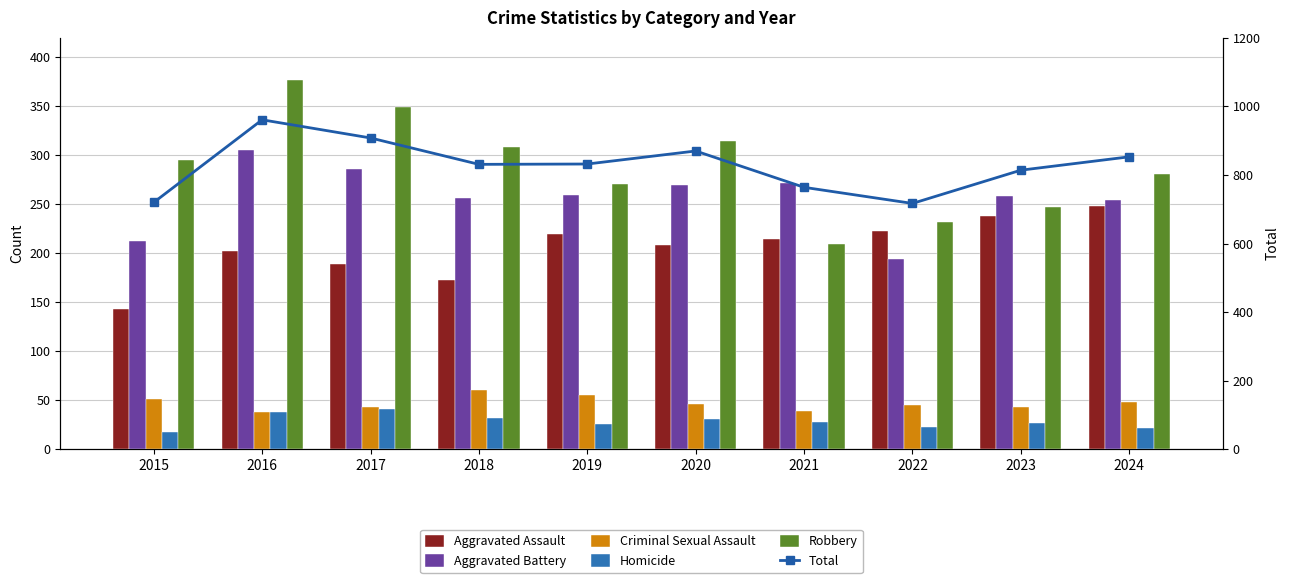

True or false: Homicide has a value of 27 at 2023.

True